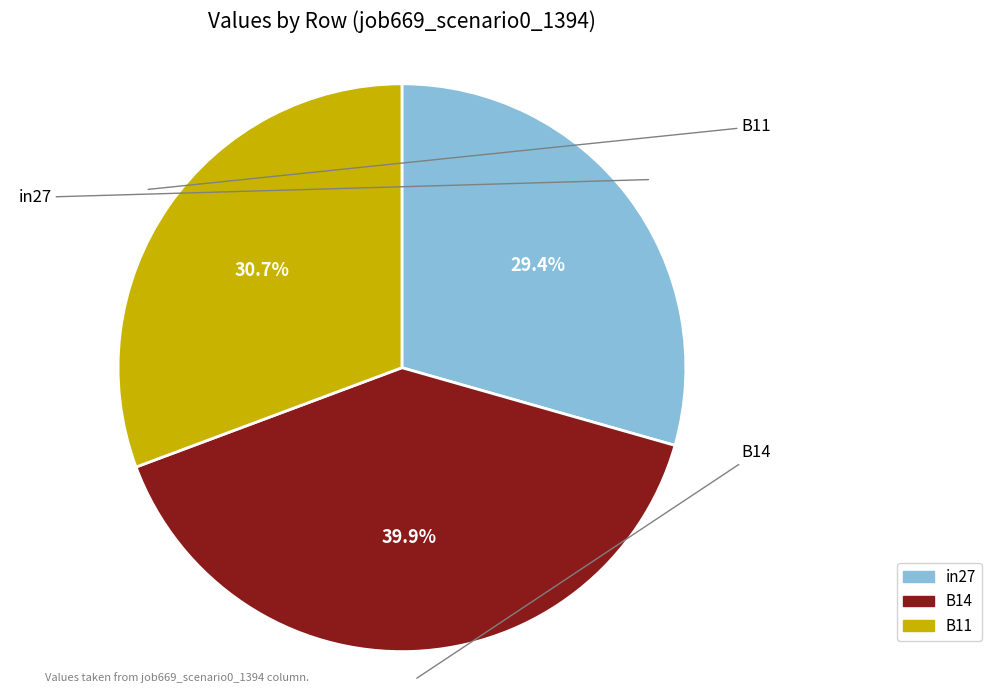

Is B14 the majority of the pie?

No